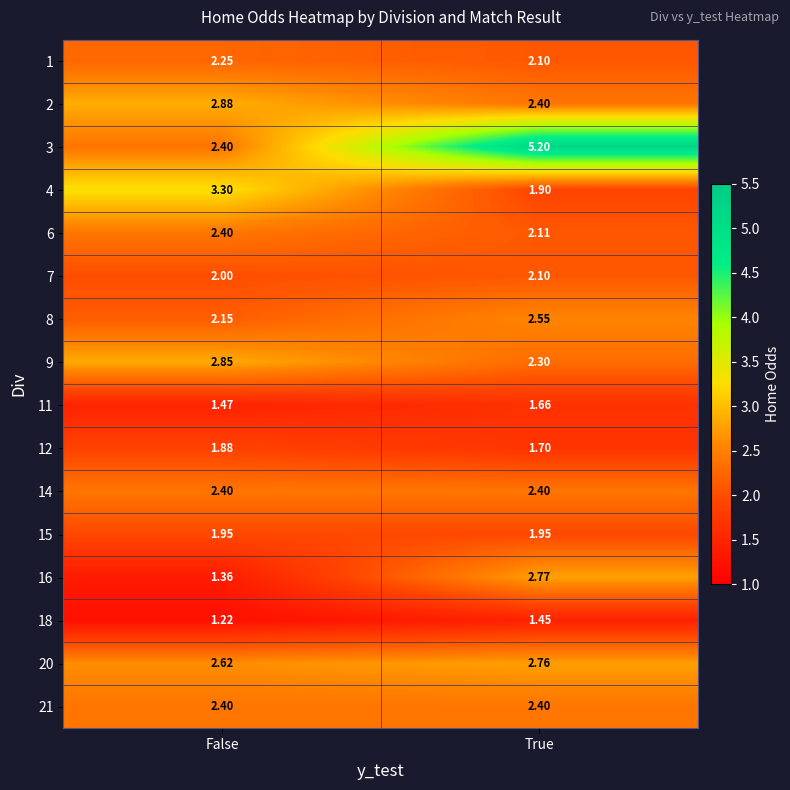

List the labels in order of 4 value, largest first.

False, True